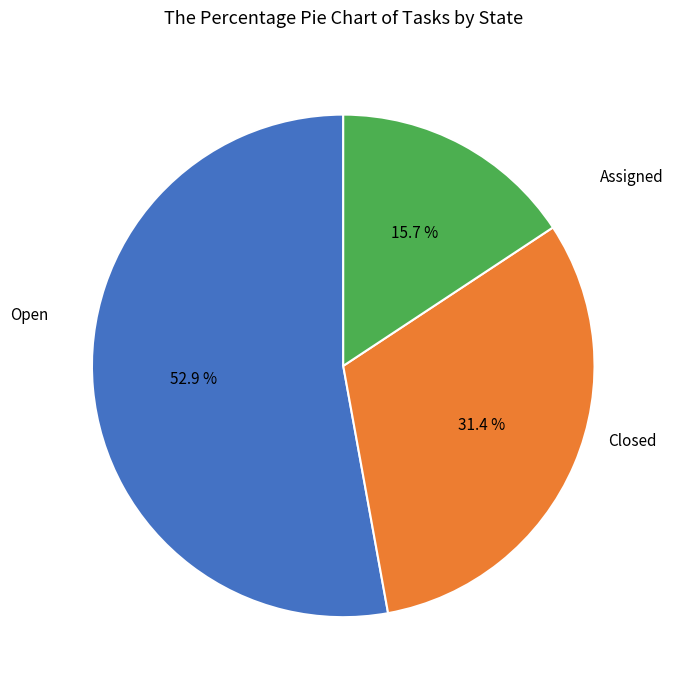

Is there any slice that represents more than half of the pie?

Yes